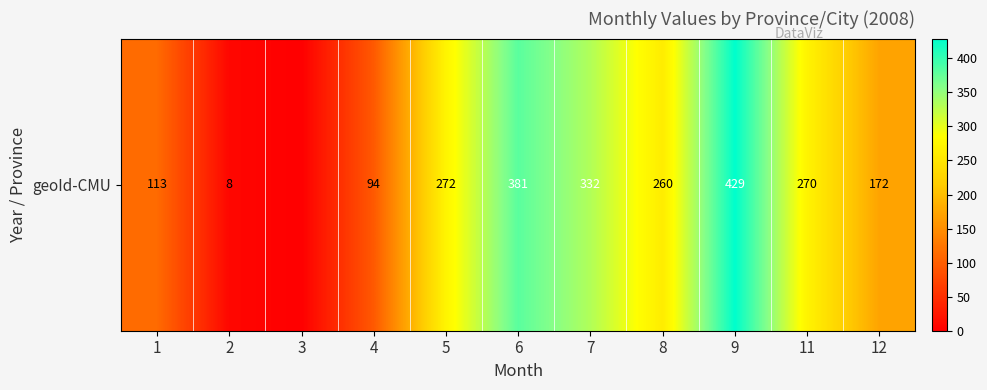

What is the maximum value shown in the chart?

429